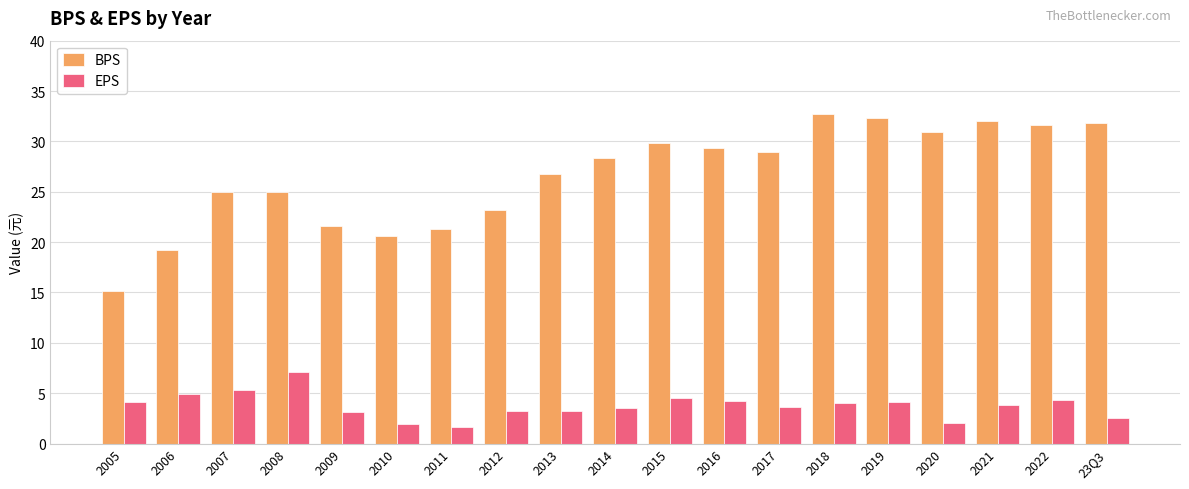

How many bars are there in each group?

2